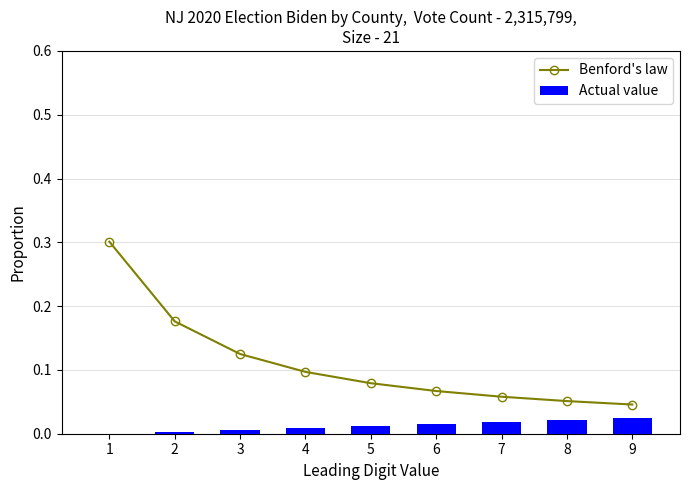

Where is Benford's law nearest to the value 0?

9